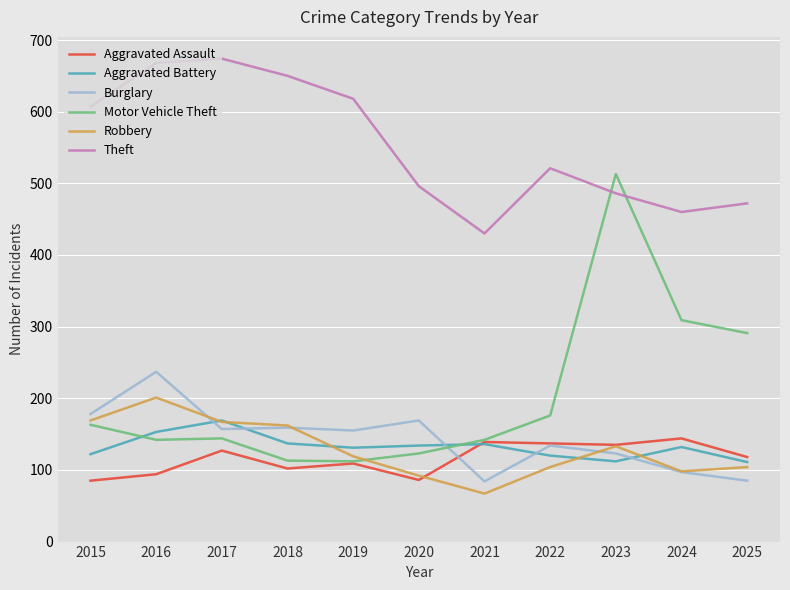

Is it true that Robbery equals 37 at 2022?

False